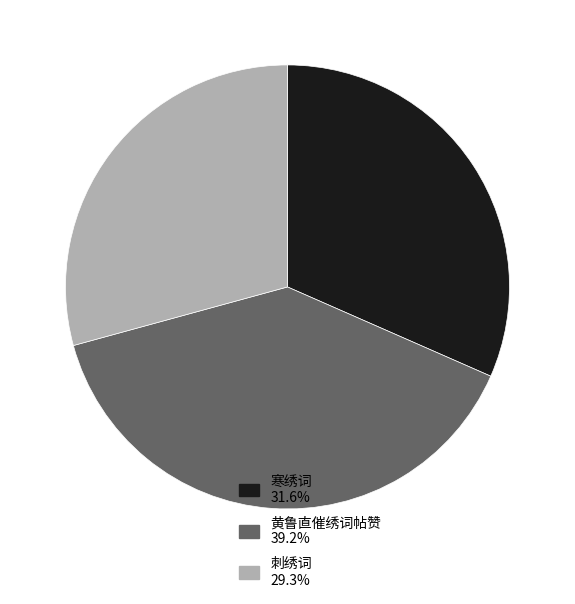

Combined, do 寒绣词 and 刺绣词 account for over 50%?

Yes